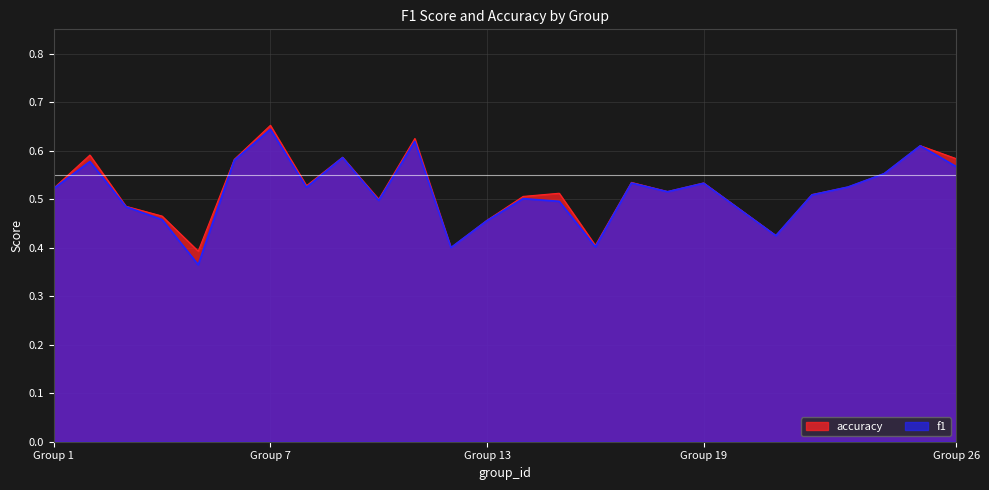

Which category has the highest value in the f1 series?

Group 7